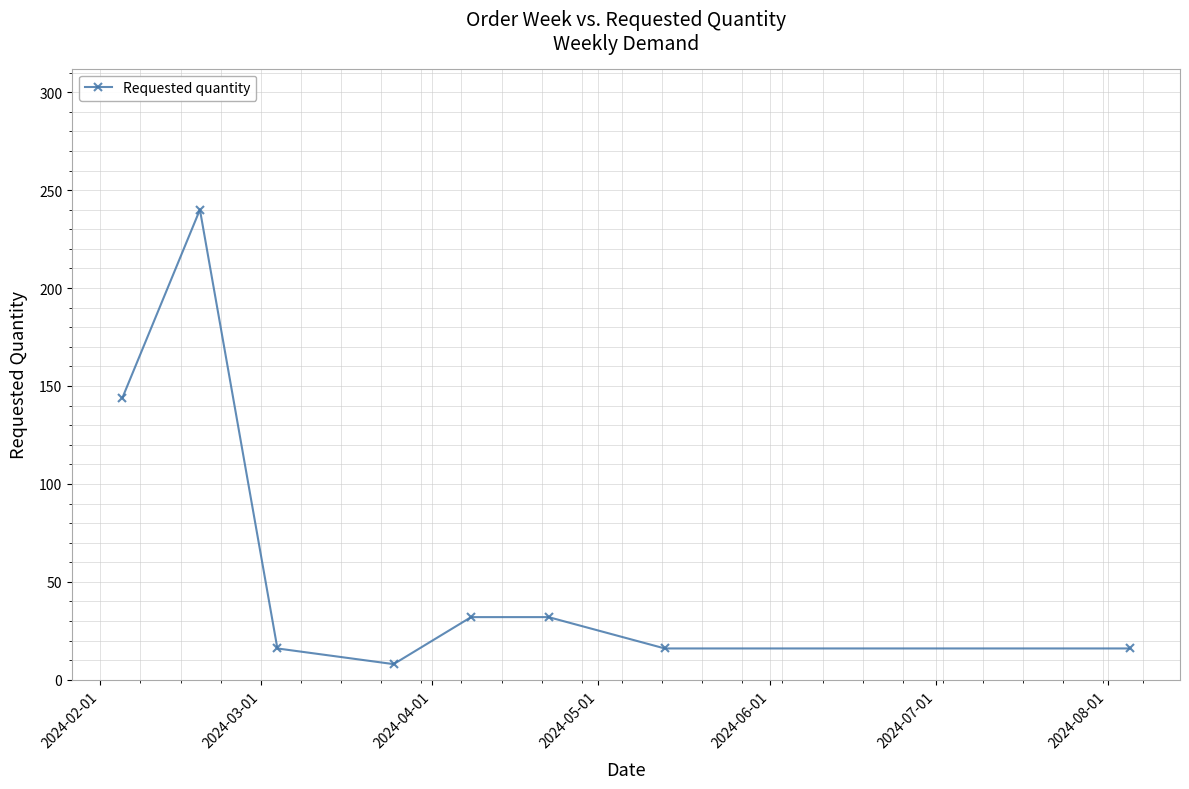

What is the average value?

63